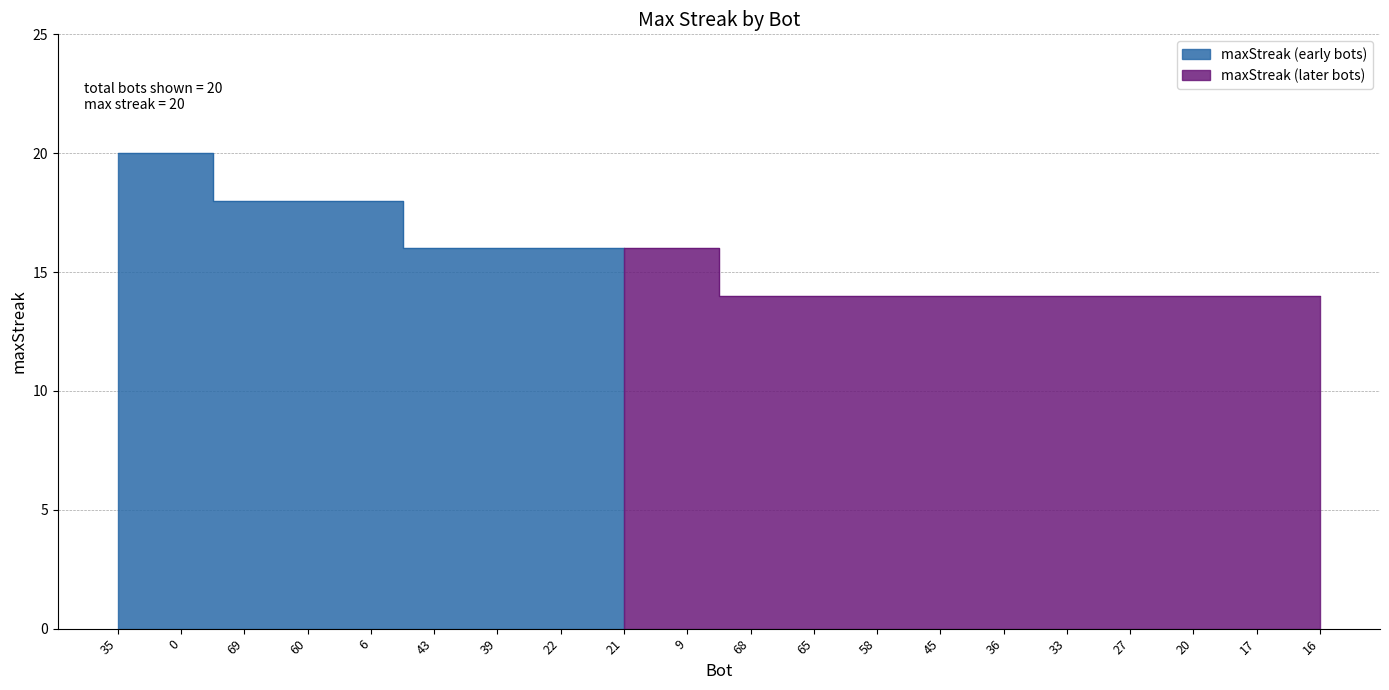

Count the values in the range 14 to 18.

18